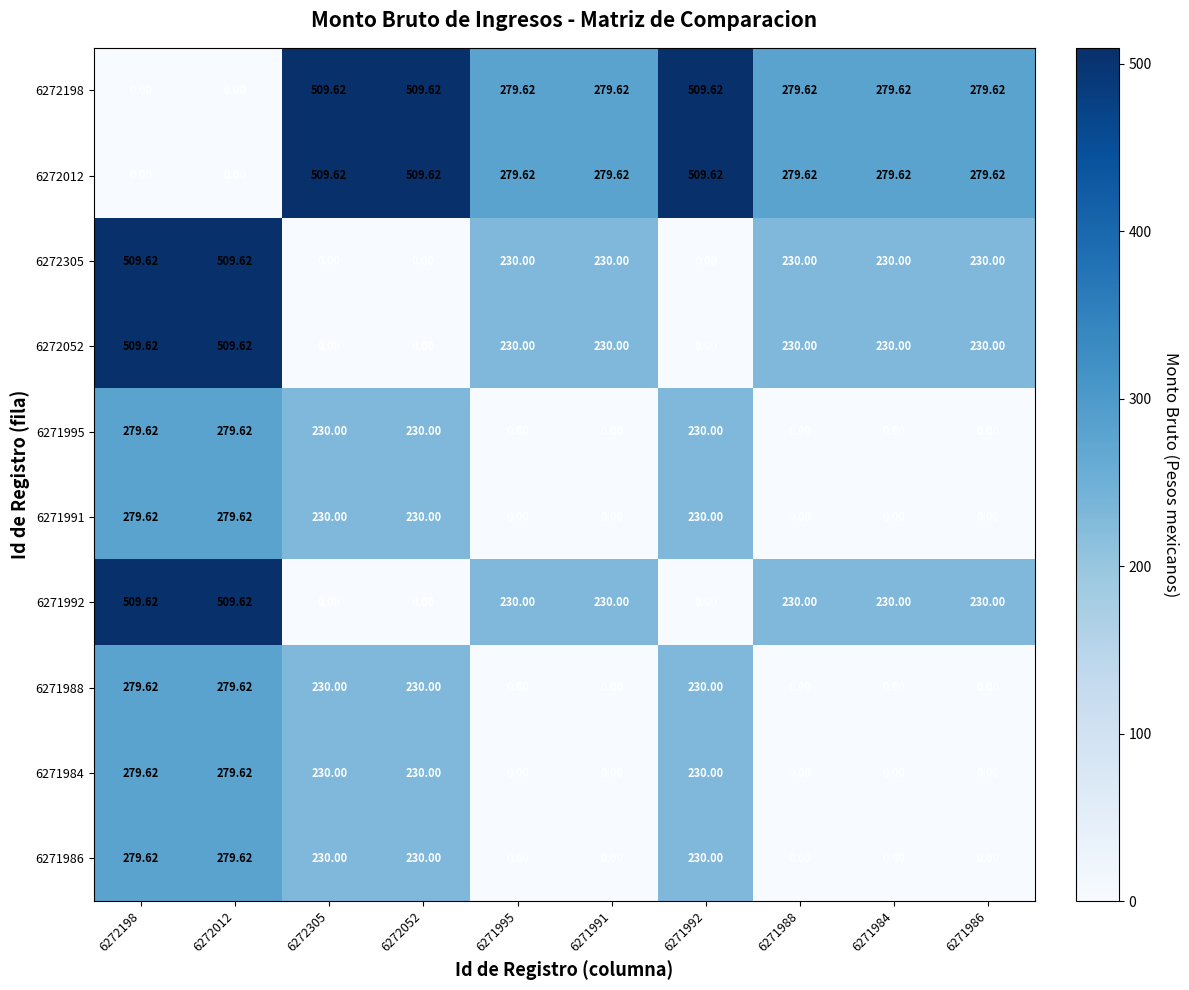

How many positive values does the 6271992 series have?

7